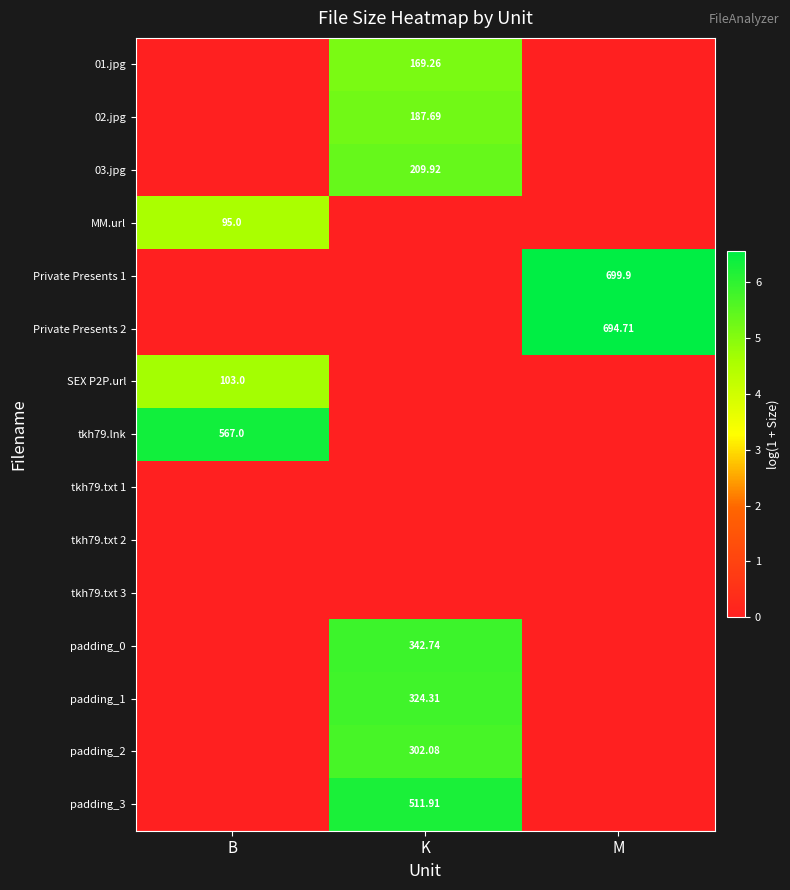

The value of padding_3 at B is 0.0. True or false?

True